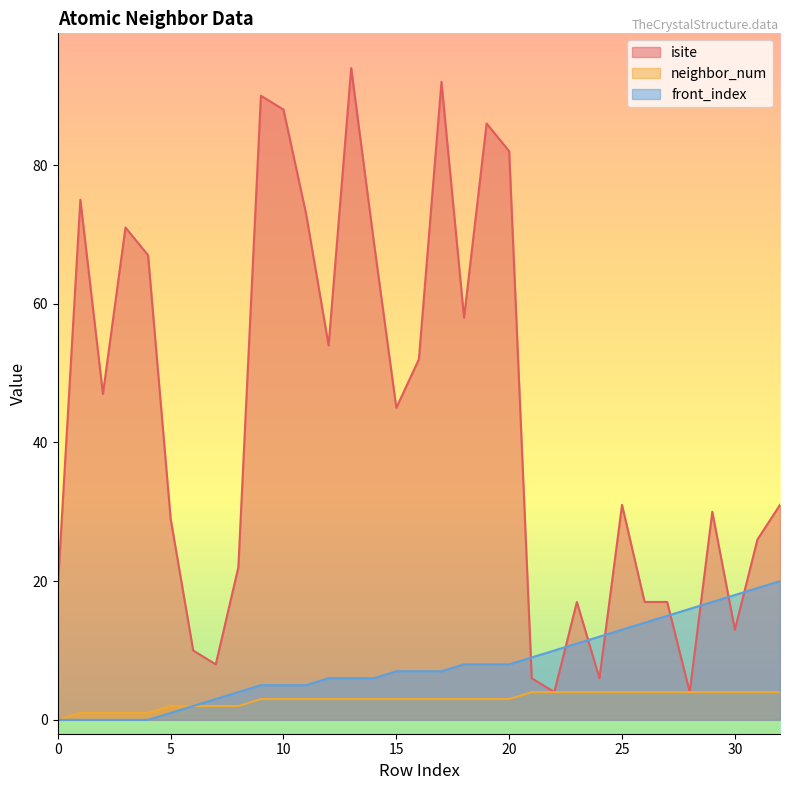

True or false: front_index and neighbor_num intersect in this chart.

False